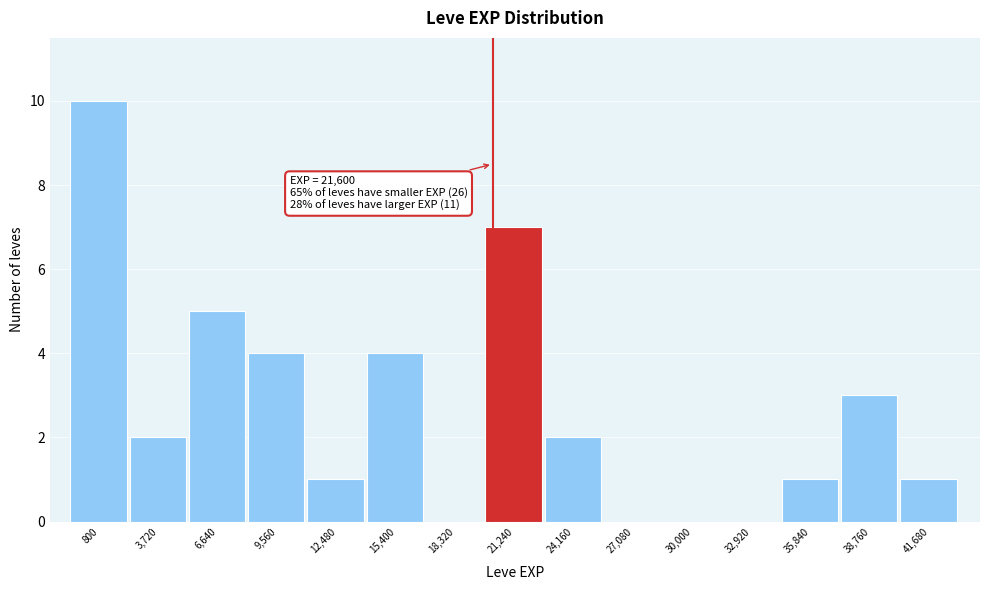

Reading left to right, list all the values displayed in this chart.

800=10	3,720=2	6,640=5	9,560=4	12,480=1	15,400=4	18,320=0	21,240=7	24,160=2	27,080=0	30,000=0	32,920=0	35,840=1	38,760=3	41,680=1